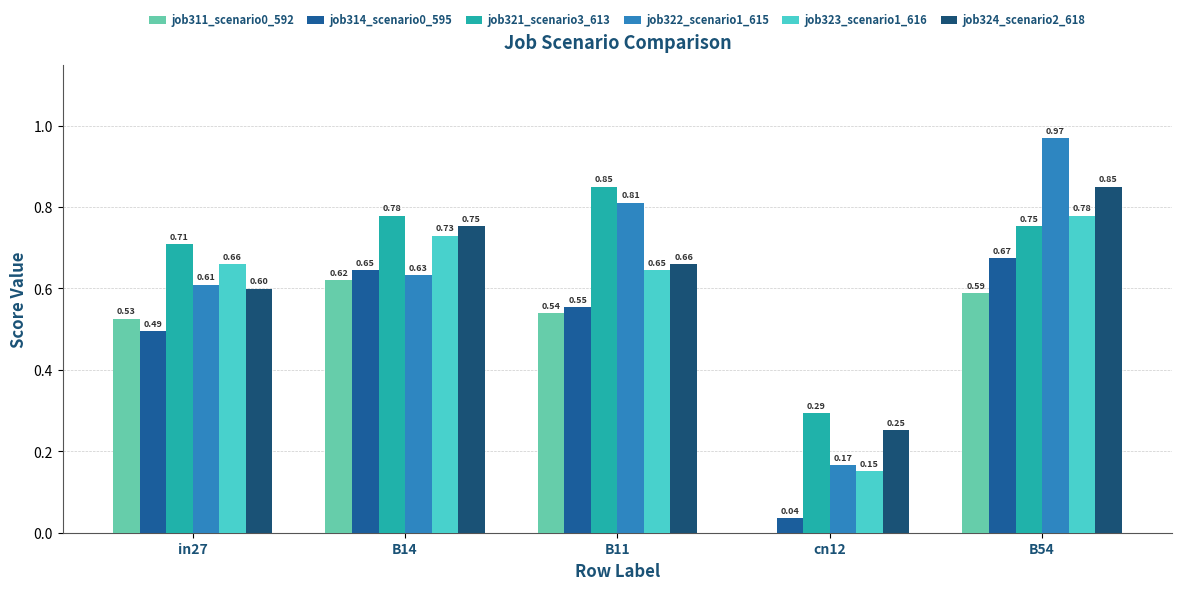

What is the label of the 3rd bar from the right?

B11